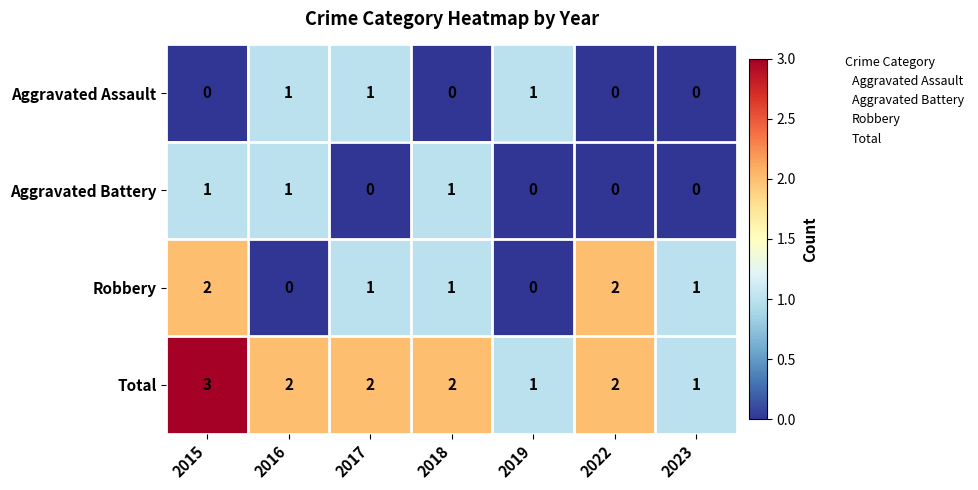

Which series has the largest total across all categories?

Total